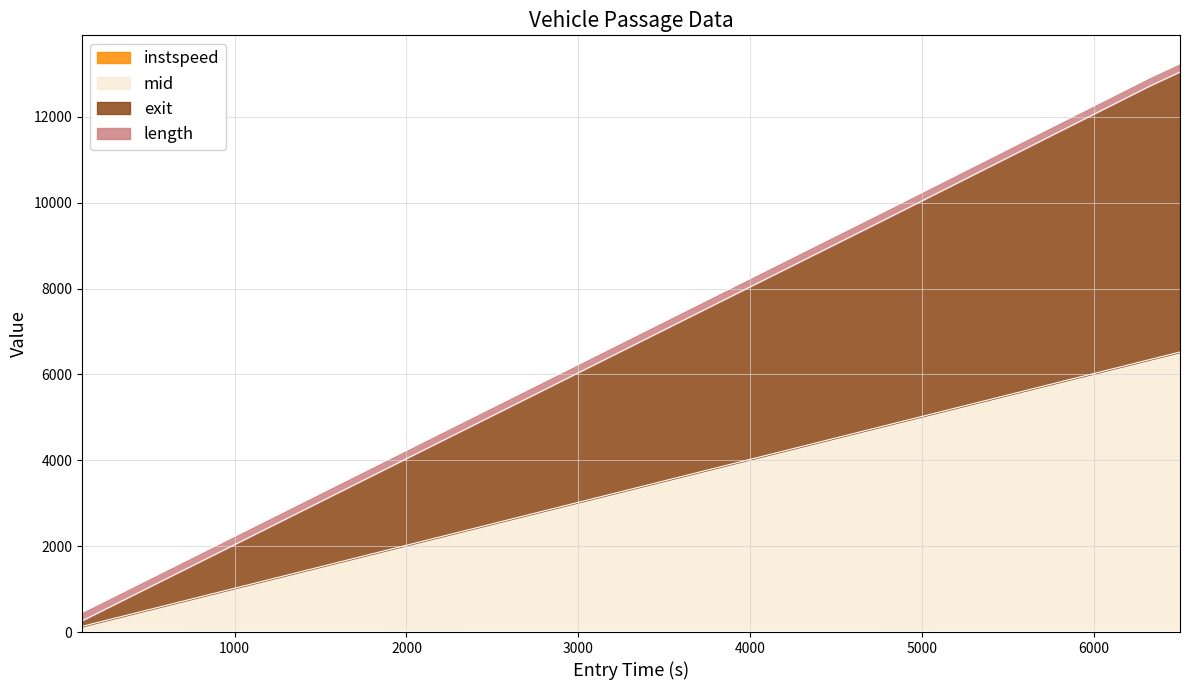

How many lines are shown in the chart?

4